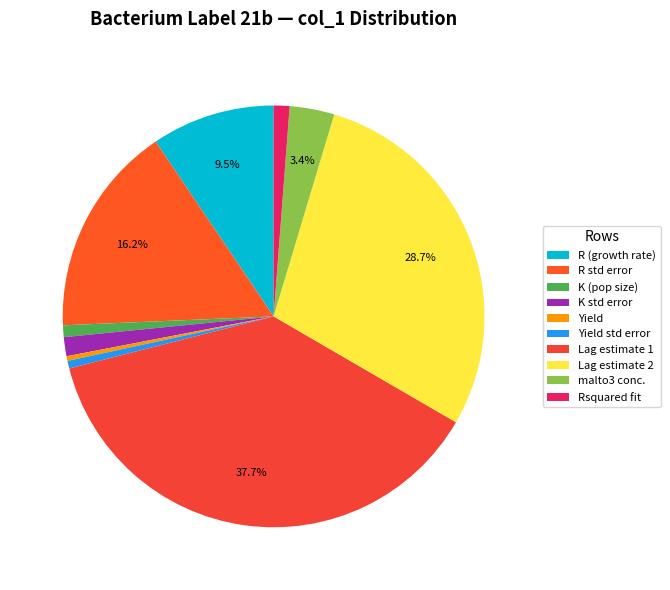

Count the number of slices in the pie.

10